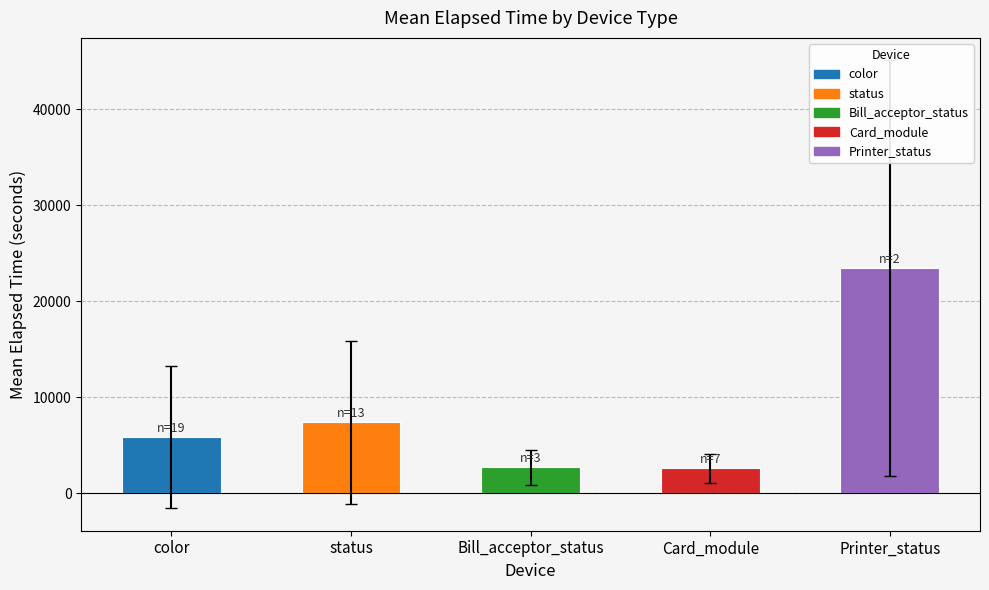

At which label is the value closest to 13007?

status